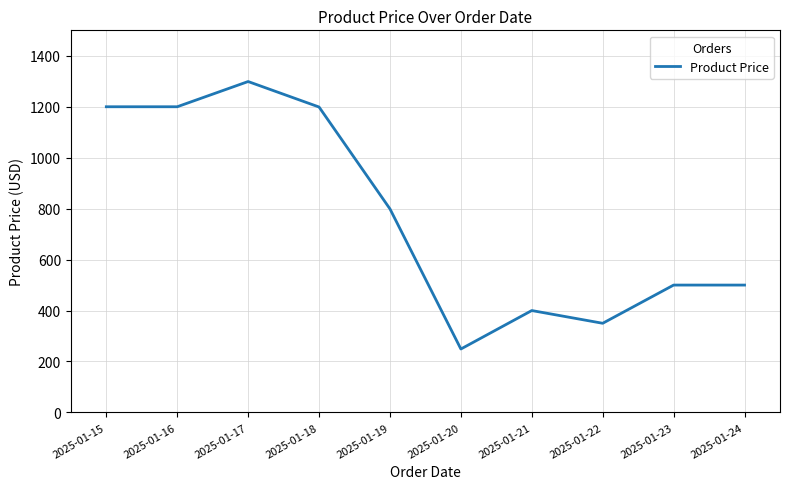

True or false: the data shows 1299.0 at 2025-01-17.

True